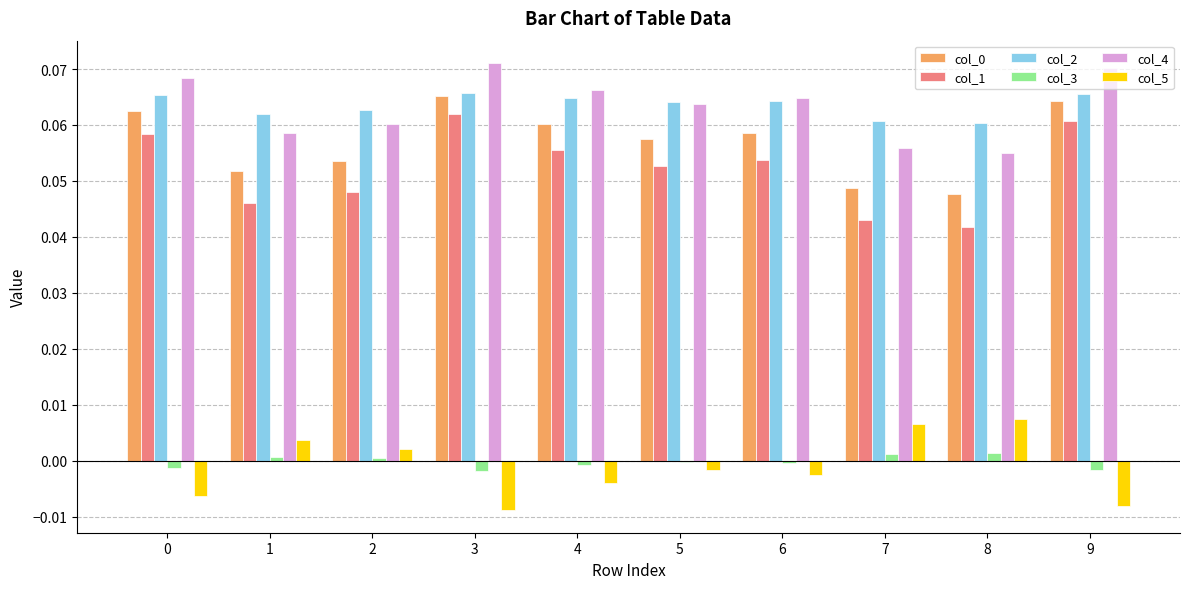

Is the value of col_3 at 1 greater than the value of col_5 at 3?

Yes